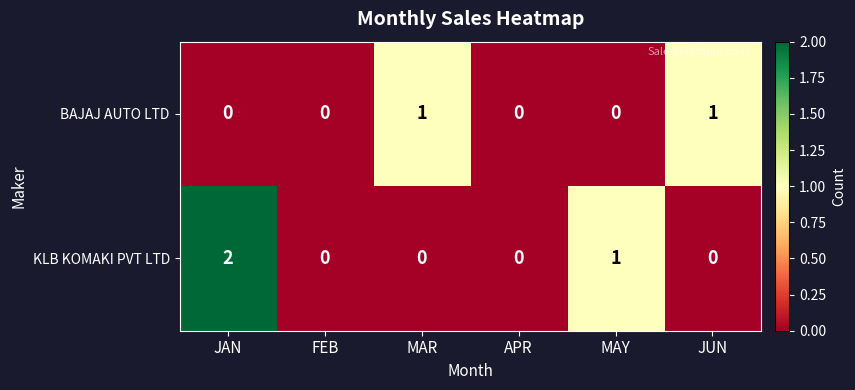

At which category is the sum across all series the highest?

JAN